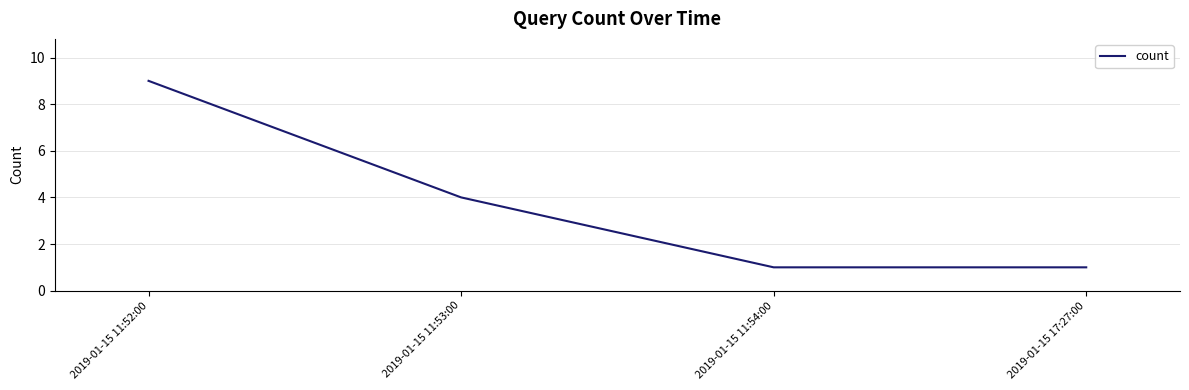

Read the value at 2019-01-15 17:27:00.

1